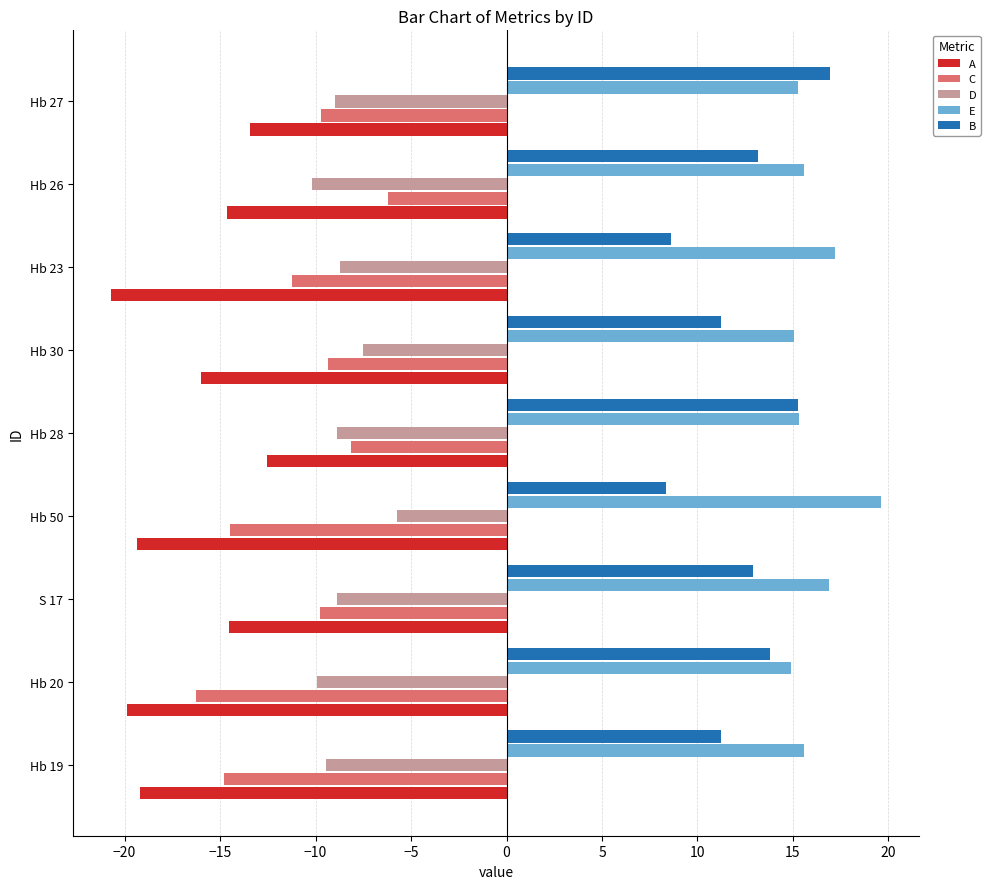

What are all the series names shown in the legend?

A, C, D, E, B